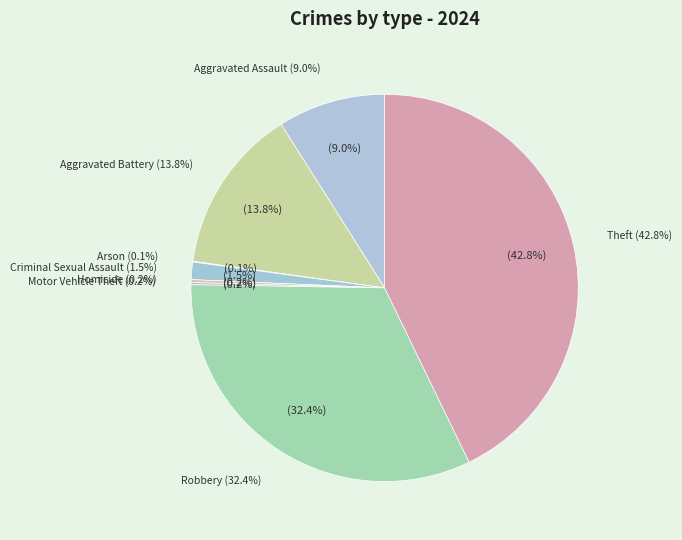

Which slice is the largest?

Theft